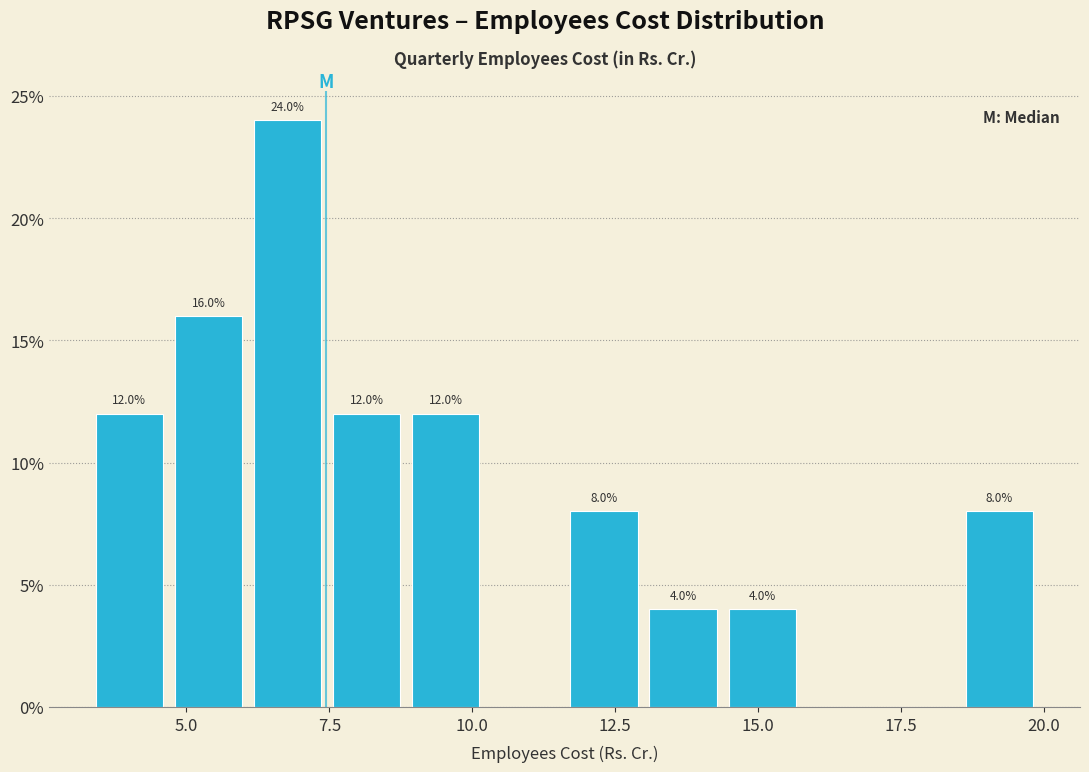

Read against the x-axis, roughly where is the centre of the tallest bar?

7.0